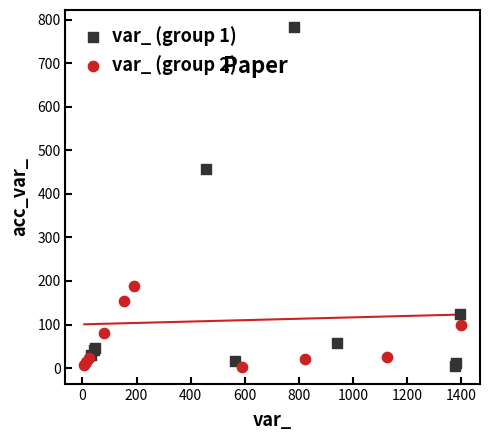

Which series has the largest Y range (max minus min)?

var_ (group 1)